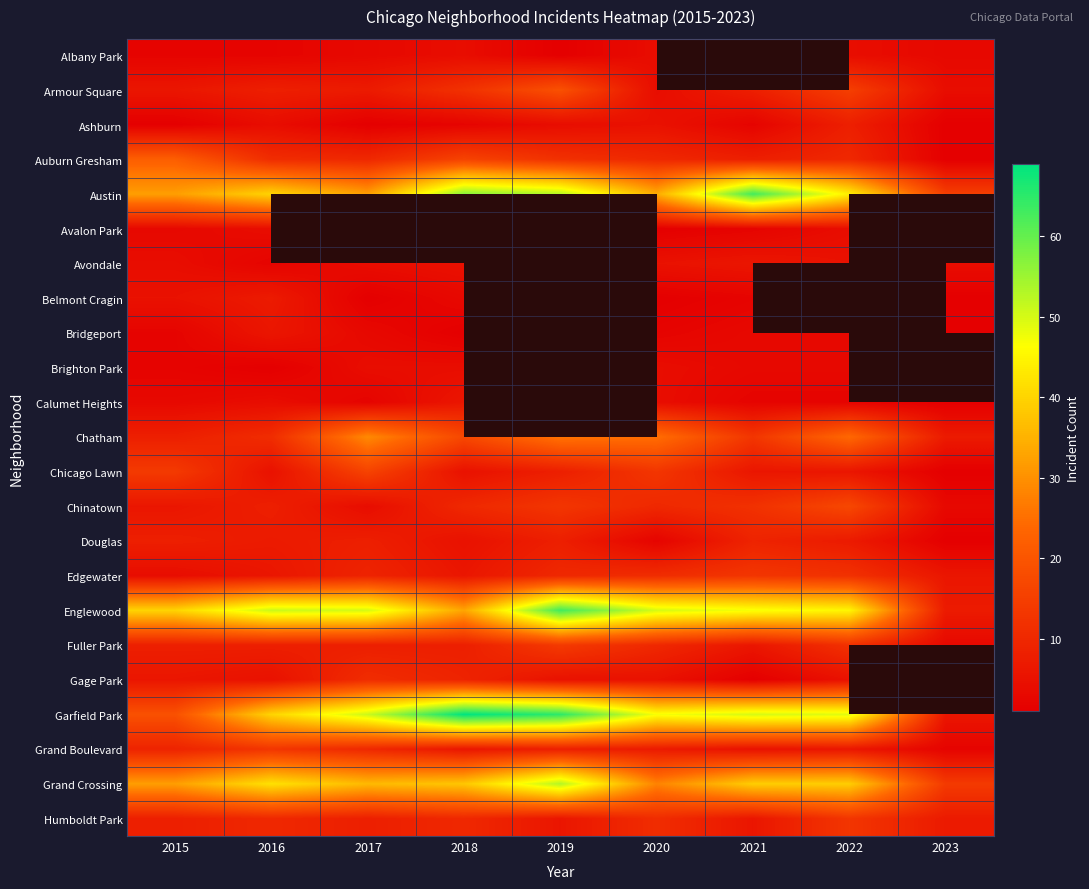

True or false: Garfield Park has a value of 69.0 at 2018.

True